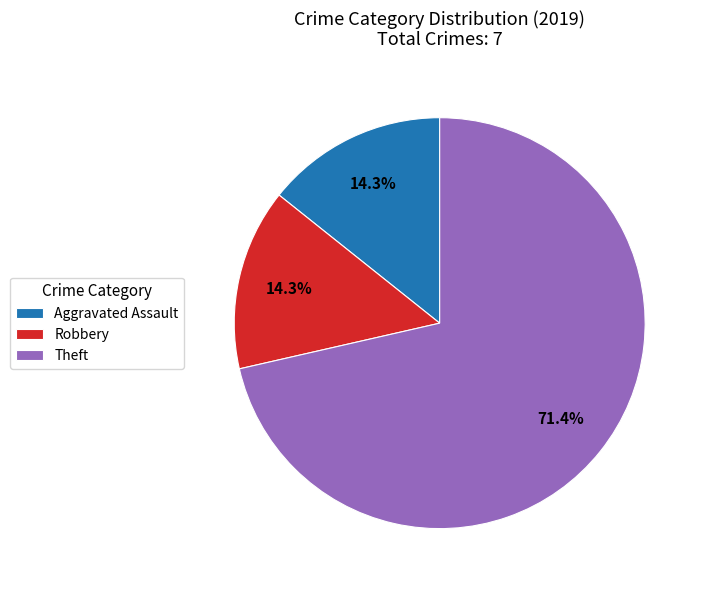

Combined, what portion of the pie is Aggravated Assault and Robbery?

28.6%